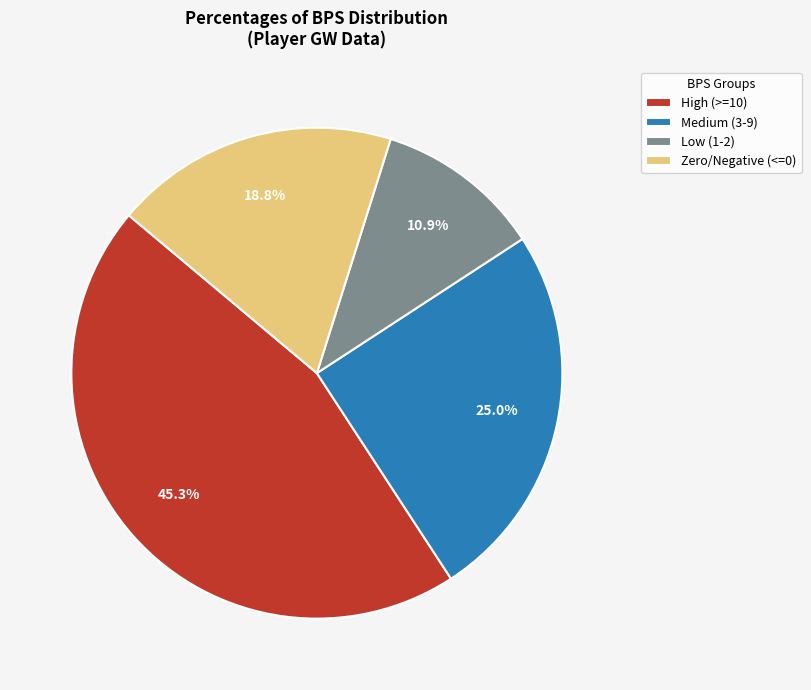

Does Zero/Negative (<=0) represent more than half of the total?

No